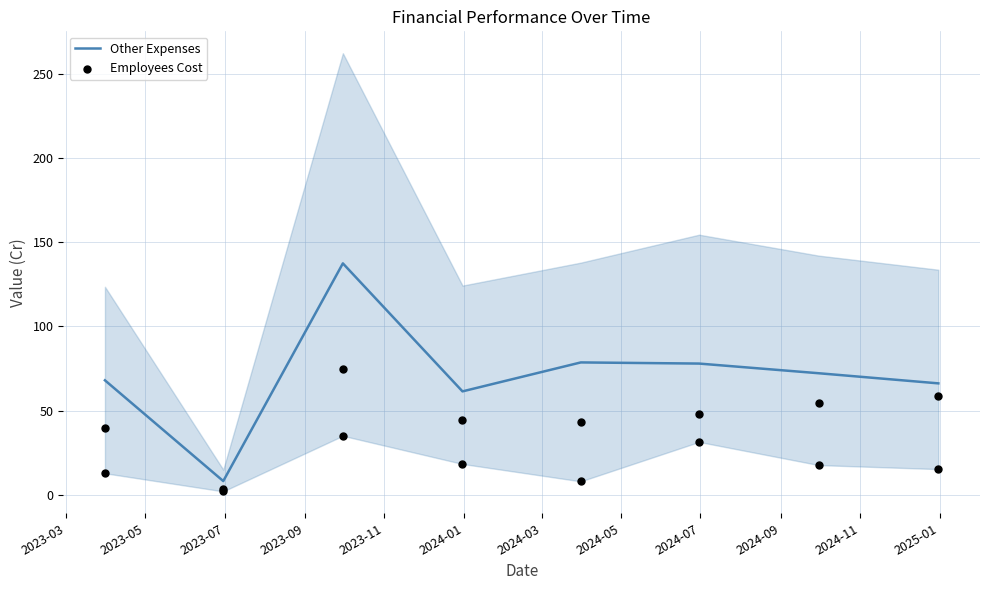

Which series has the widest spread of Y values?

Other Expenses